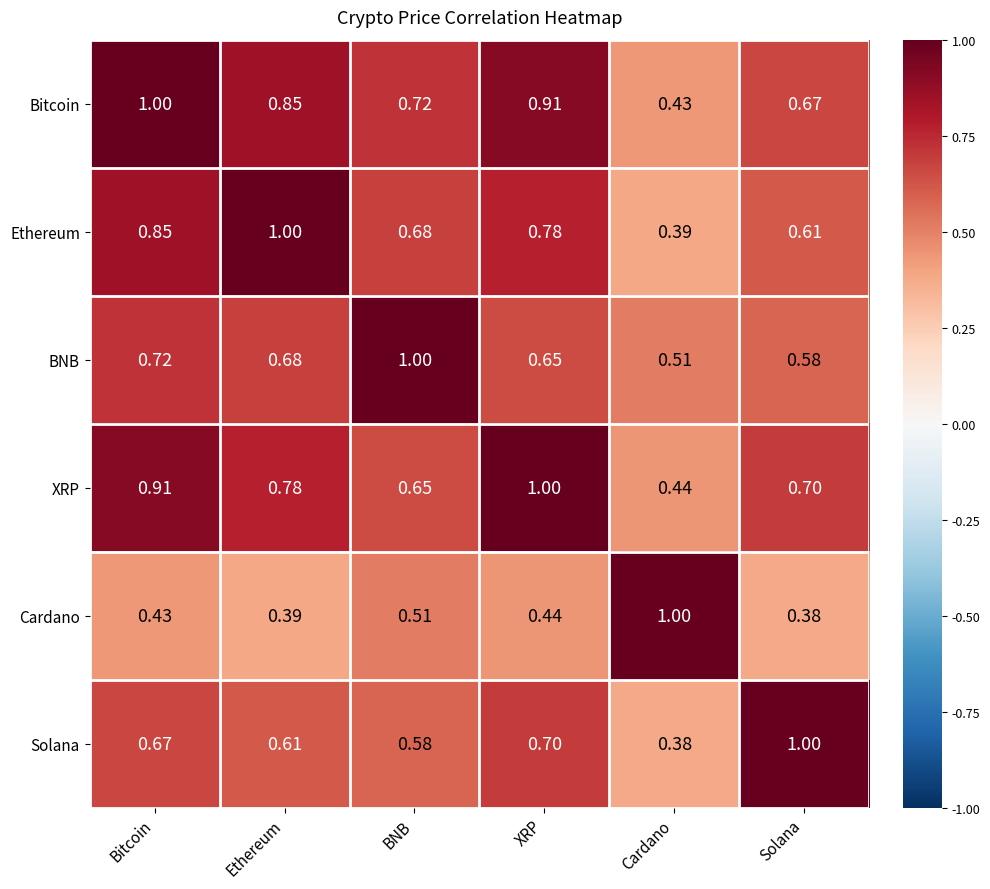

List the labels in order of Cardano value, largest first.

Cardano, BNB, XRP, Bitcoin, Ethereum, Solana